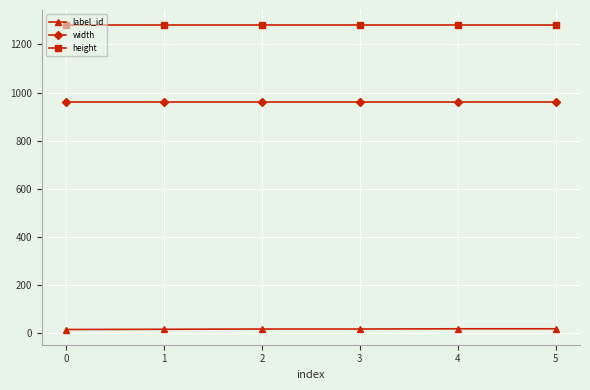

True or false: label_id and width cross at least once.

False